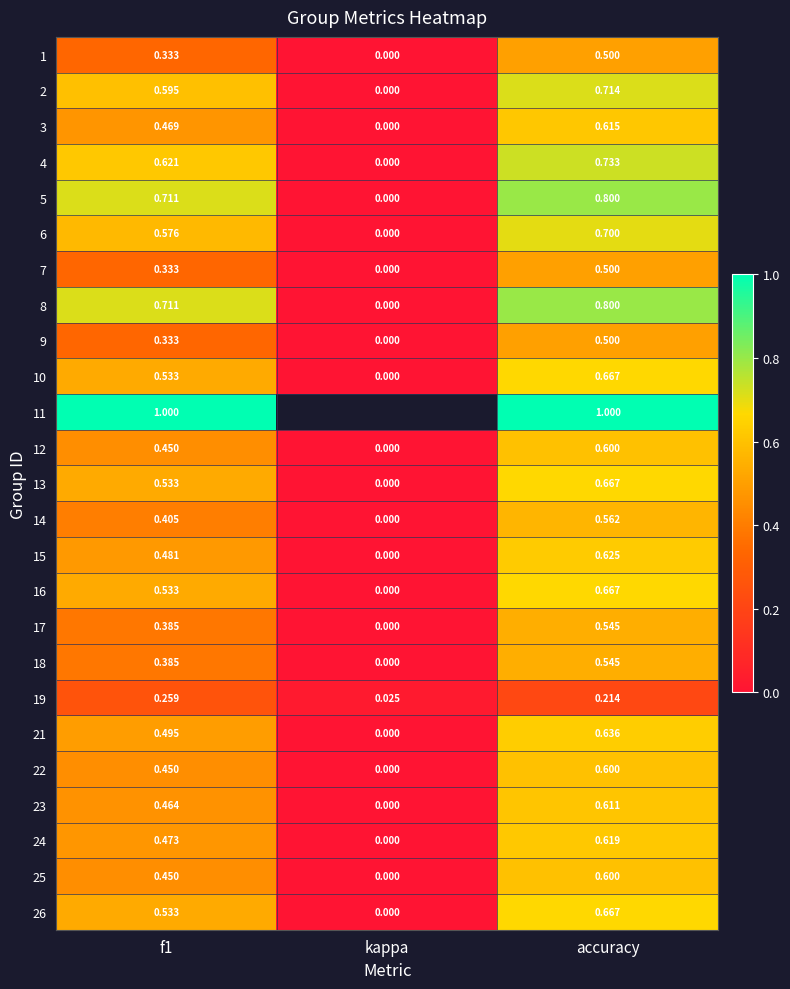

Which label corresponds to the smallest value in the chart?

kappa